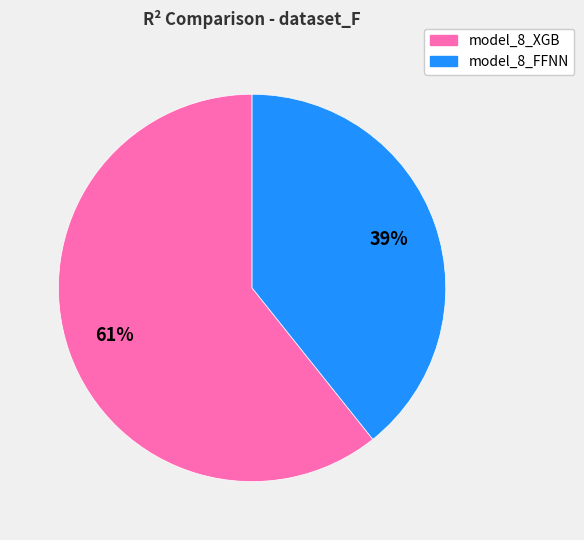

How many slices are in this pie chart?

2